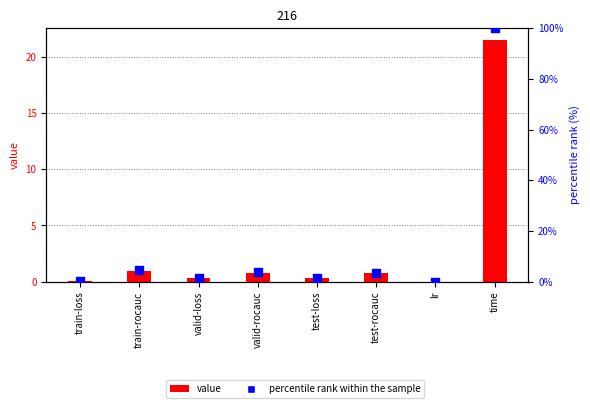

Which series has the widest spread of Y values?

percentile rank within the sample